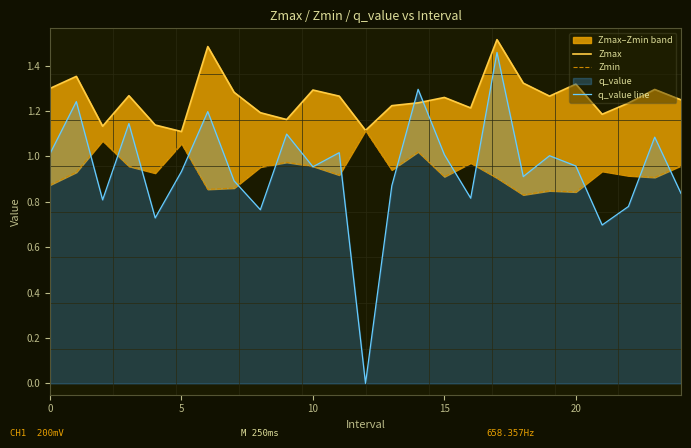

What is the difference between the maximum and minimum values in the q_value line series?

1.5